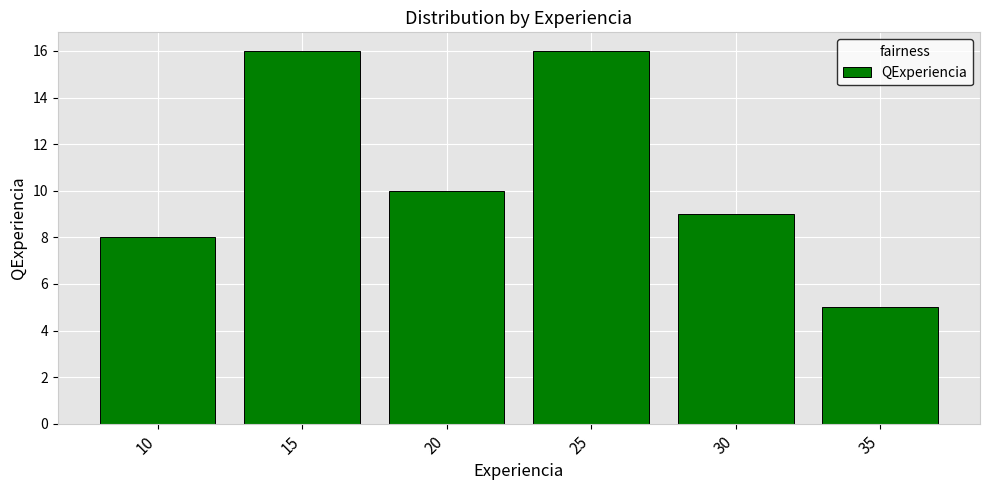

At which label does the data first exceed 10?

15